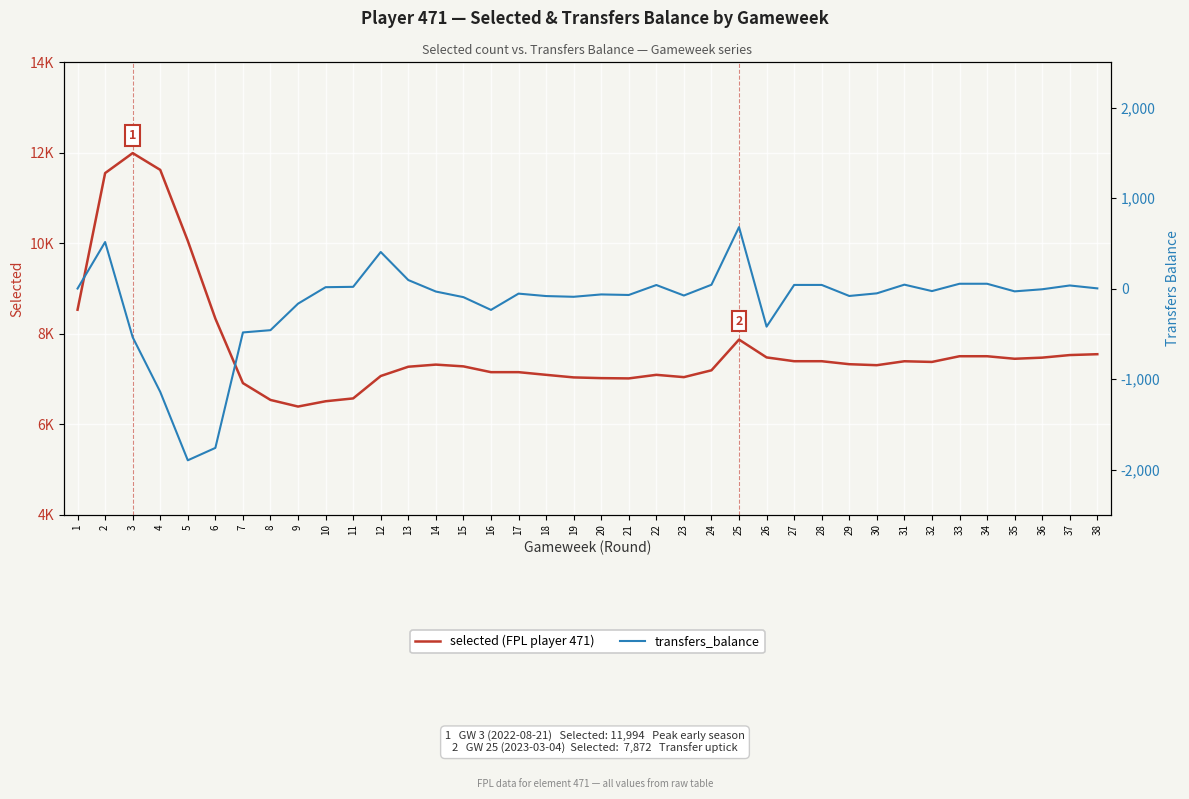

True or false: transfers_balance and selected (FPL) cross at least once.

False